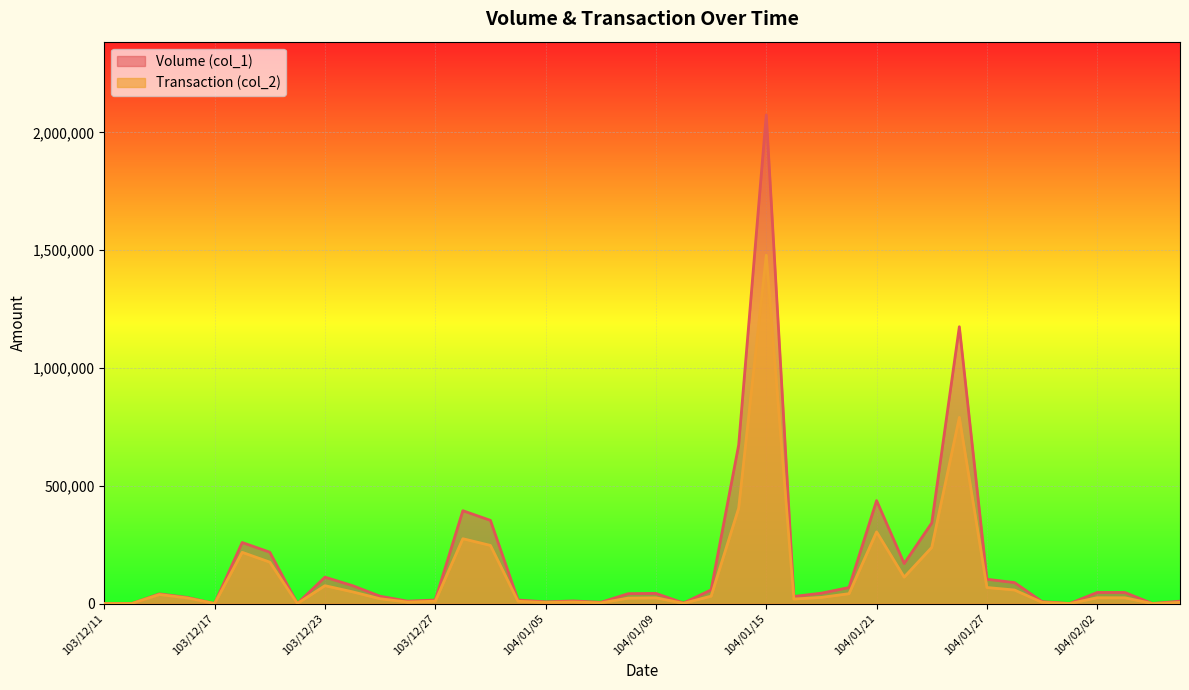

True or false: Transaction (col_2) and Volume (col_1) intersect in this chart.

False